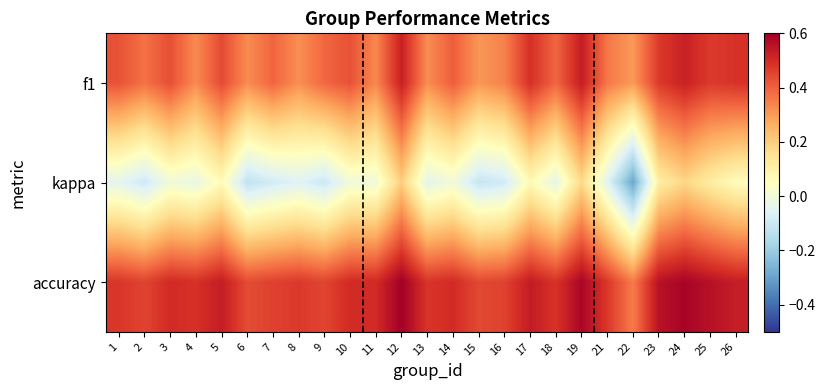

What is the total value across all series at 3?

0.9